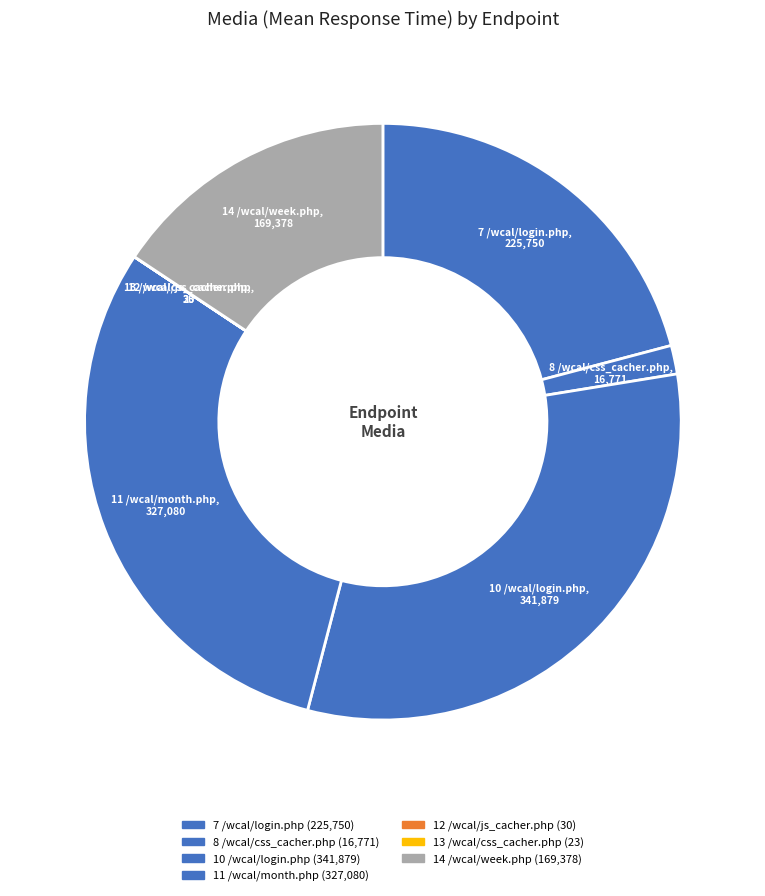

Is 7 /wcal/login.php the majority of the pie?

No